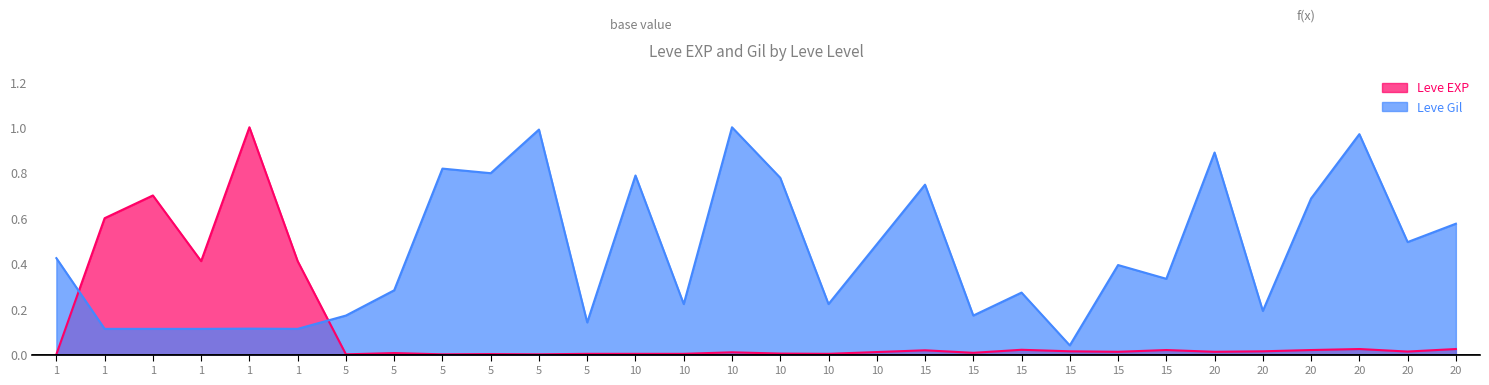

What value does the Leve Gil series have at 20?

0.2